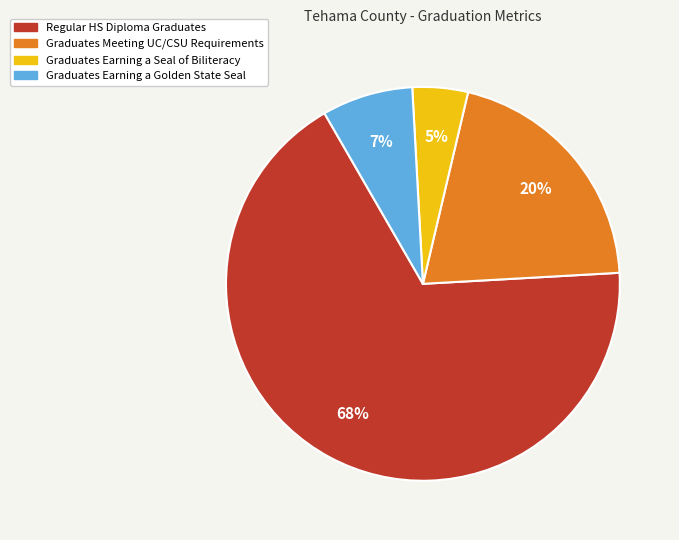

Do Graduates Earning a Golden State Seal and Graduates Meeting UC/CSU Requirements together represent more than half of the pie?

No